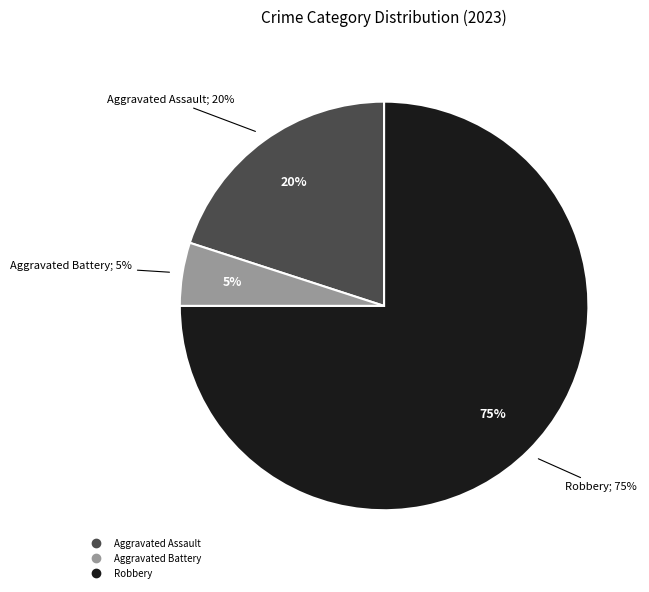

True or false: Robbery accounts for 84% of the total.

False